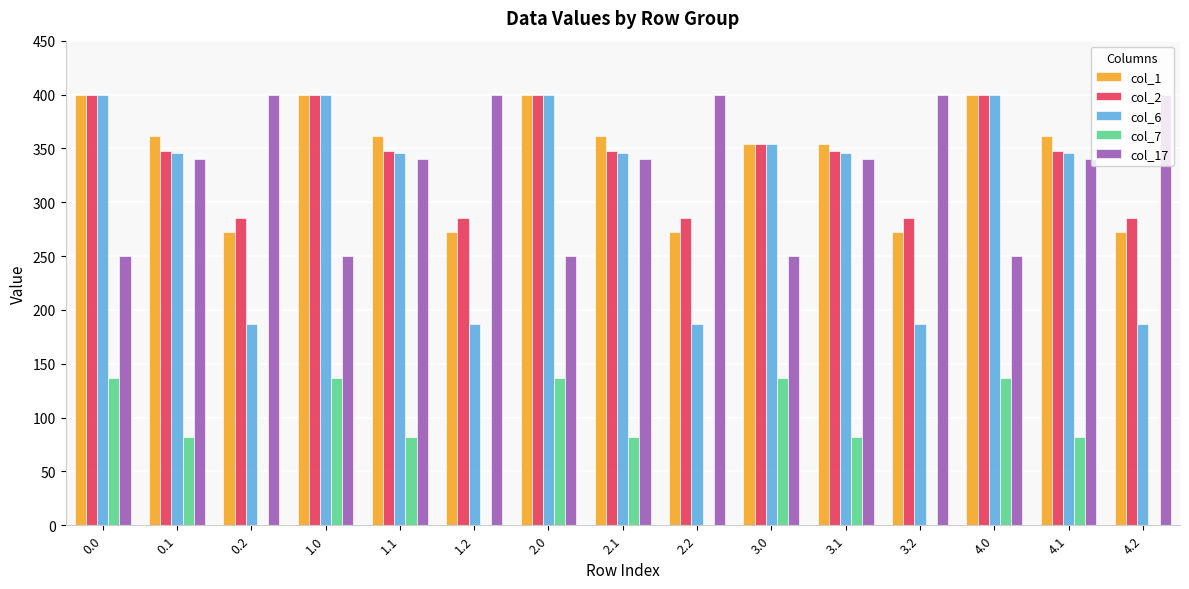

What is the average value of the col_6 series?

307.7